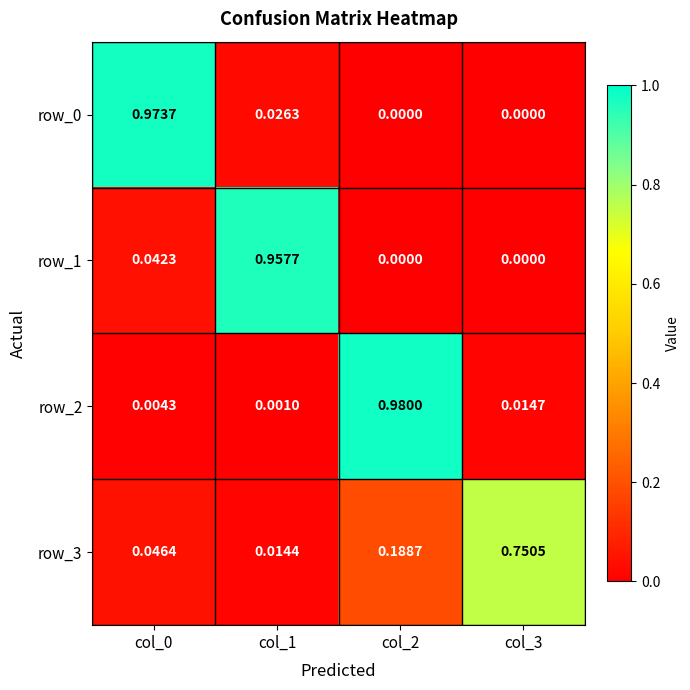

Which series has the widest spread of values?

row_2